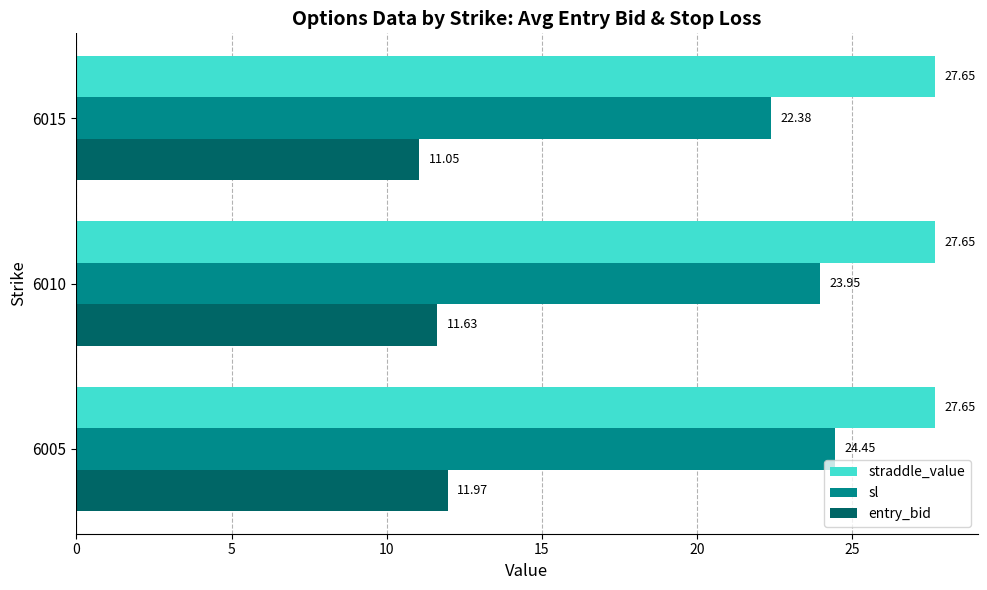

List the series in order of their peak value, highest first.

straddle_value, sl, entry_bid